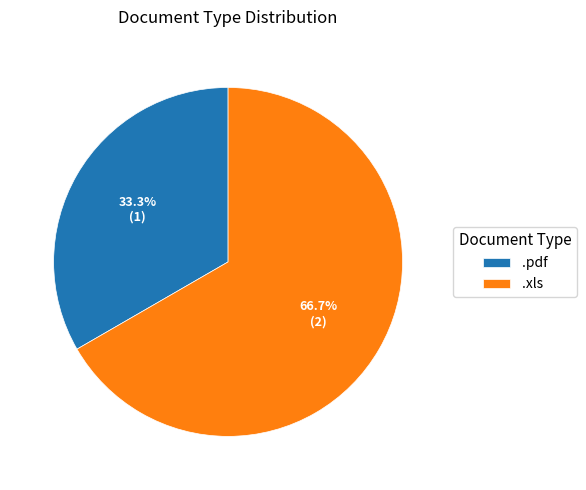

What percentage do .pdf and .xls together represent?

100.0%